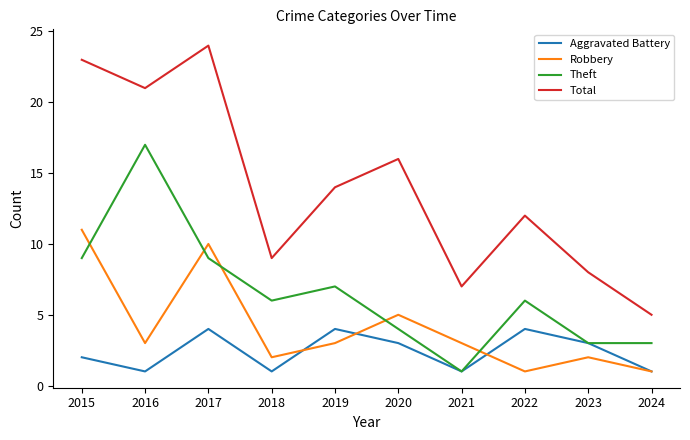

Reading left to right, transcribe all the data shown in this chart.

Aggravated Battery: 2	1	4	1	4	3	1	4	3	1
Robbery: 11	3	10	2	3	5	3	1	2	1
Theft: 9	17	9	6	7	4	1	6	3	3
Total: 23	21	24	9	14	16	7	12	8	5